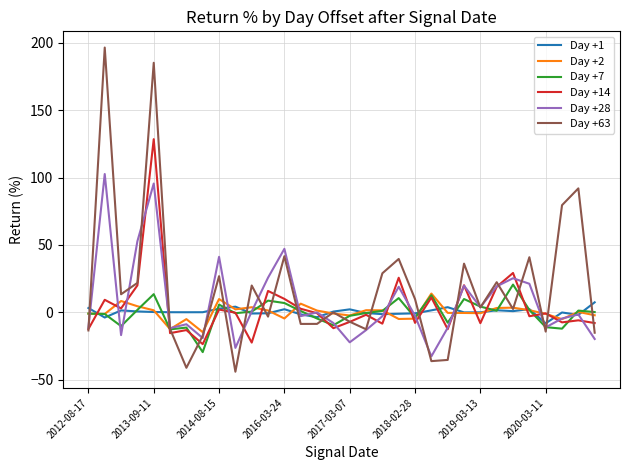

Which series has the widest spread of values?

Day +63